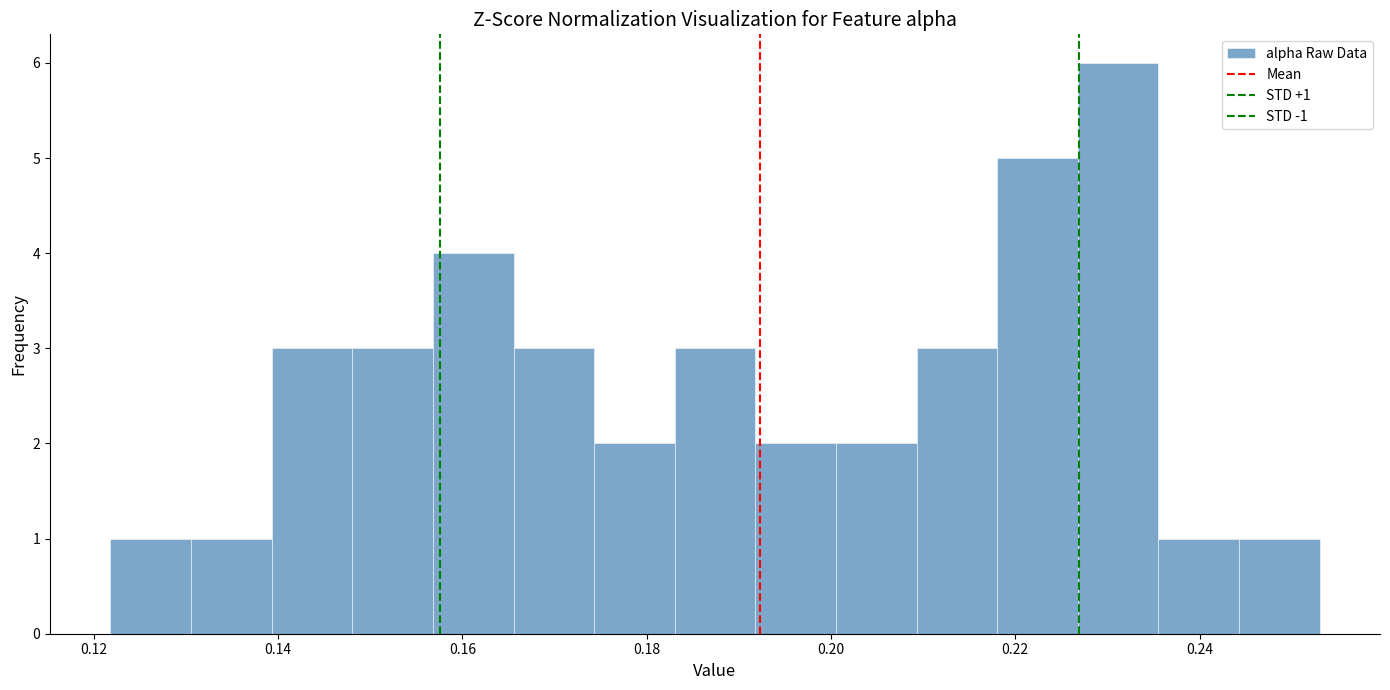

Over which range of the x-axis is the bar tallest?

0.226 to 0.236